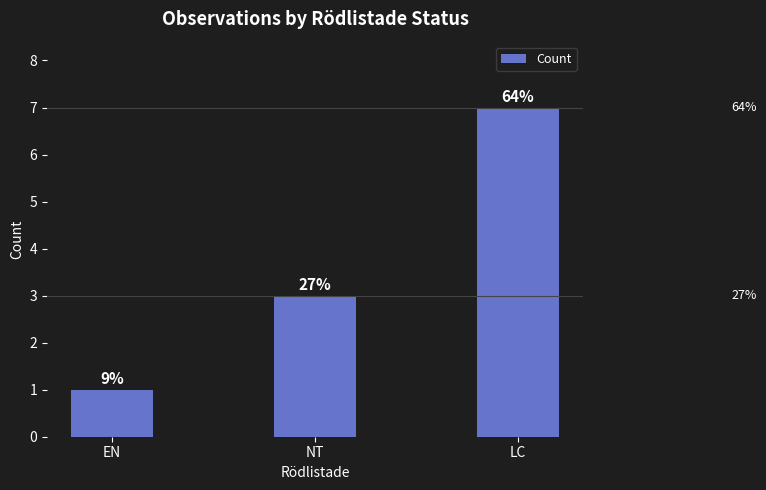

Rank the categories by value from highest to lowest.

LC, NT, EN